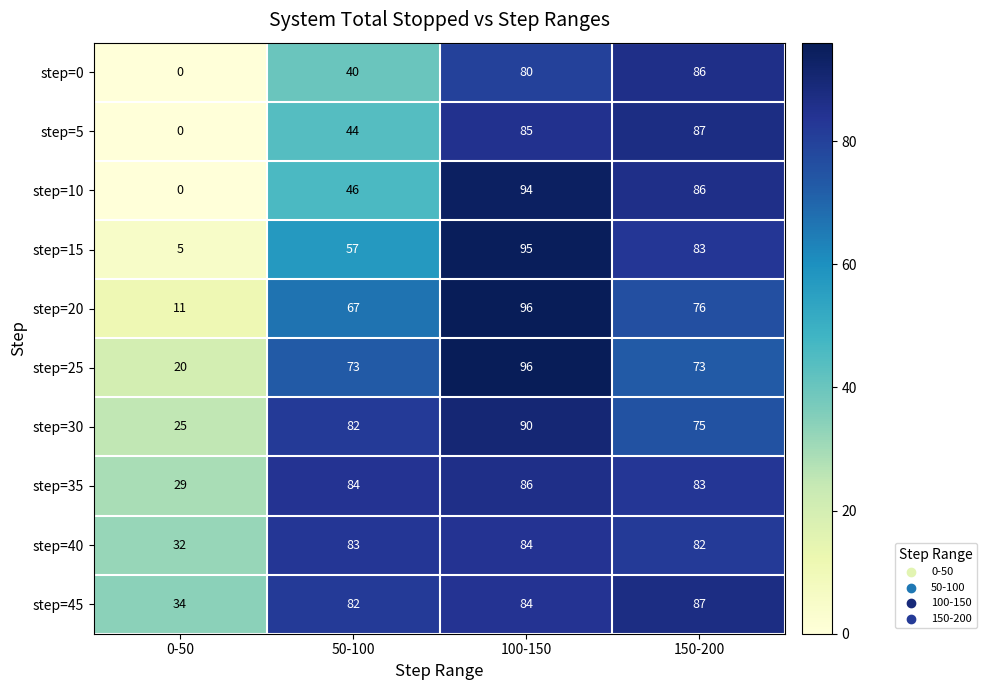

Is the value of step=40 at 150-200 greater than the value of step=5 at 150-200?

No